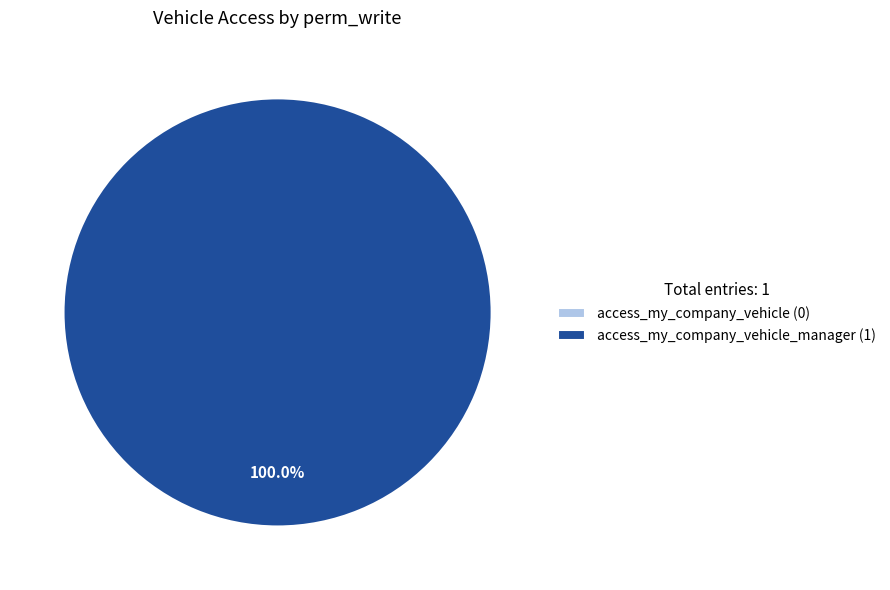

Count the number of slices in the pie.

2